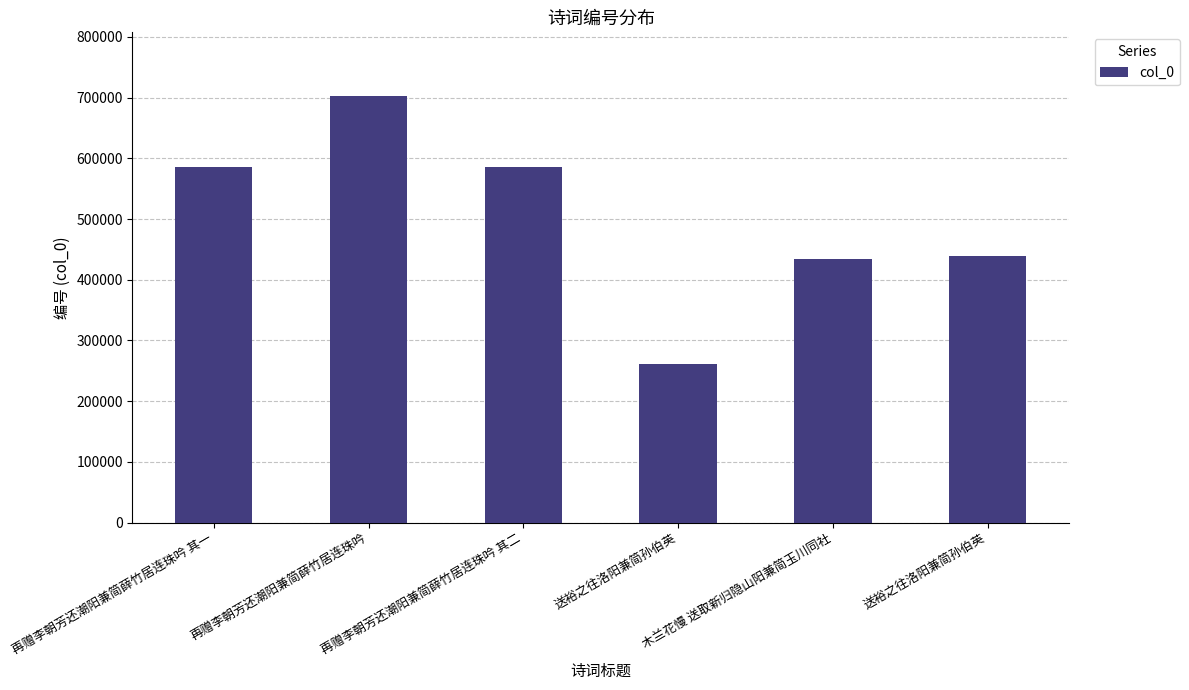

How many values are below 585785?

3